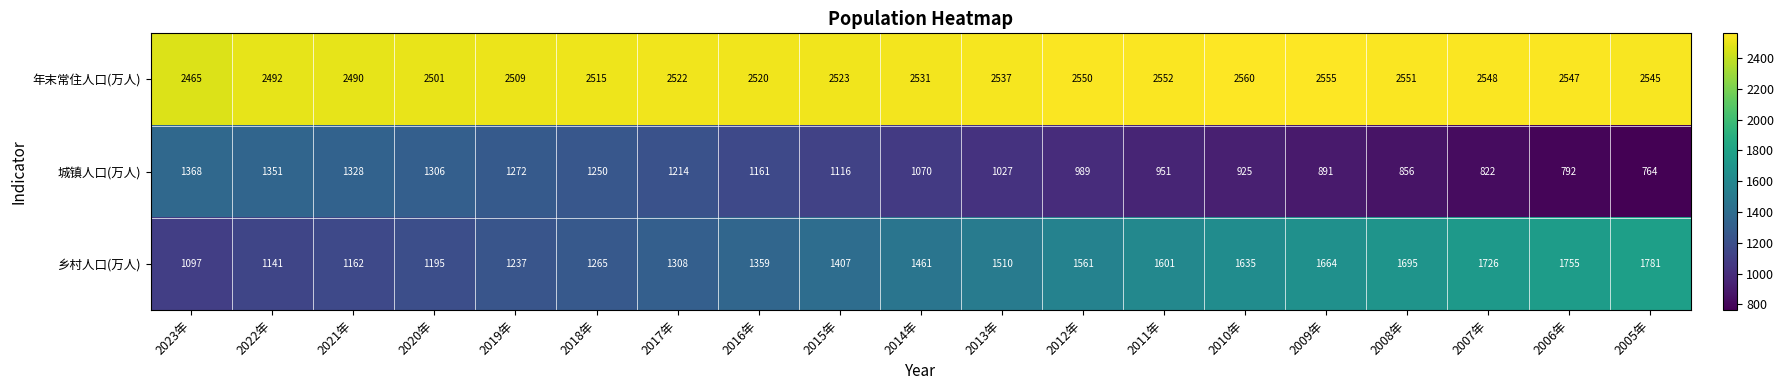

What is the difference between the second highest and second lowest values in the 年末常住人口(万人) series?

65